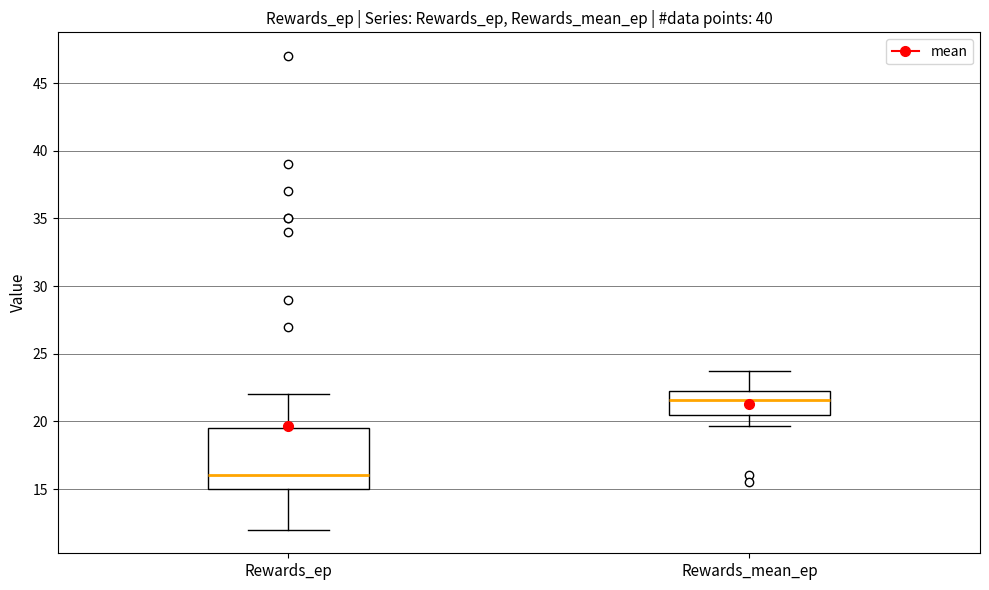

Where is the lower edge of the box for Rewards_ep on the y-axis? The values are not printed on the chart, so give them approximately, as read against the axis.

15.0